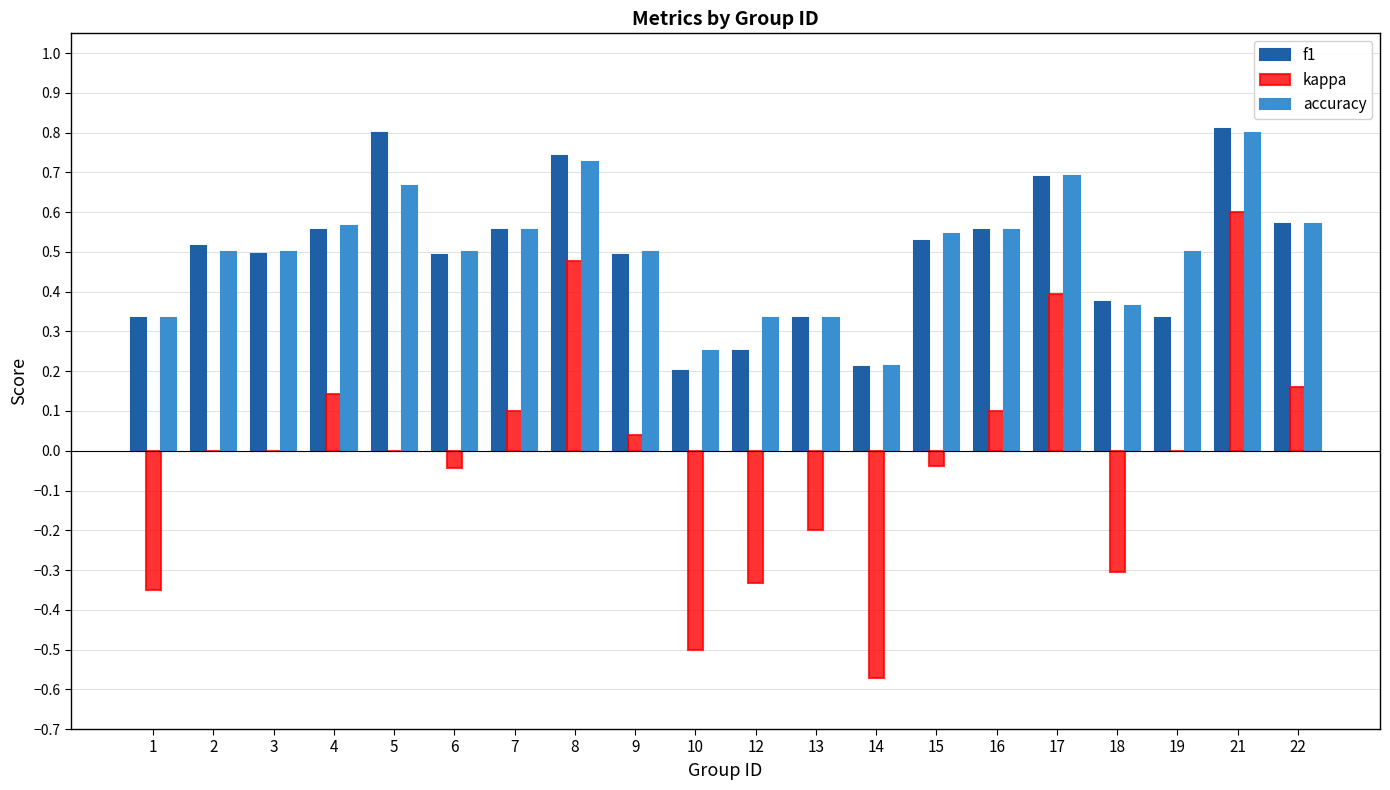

What is the greatest value displayed?

0.8